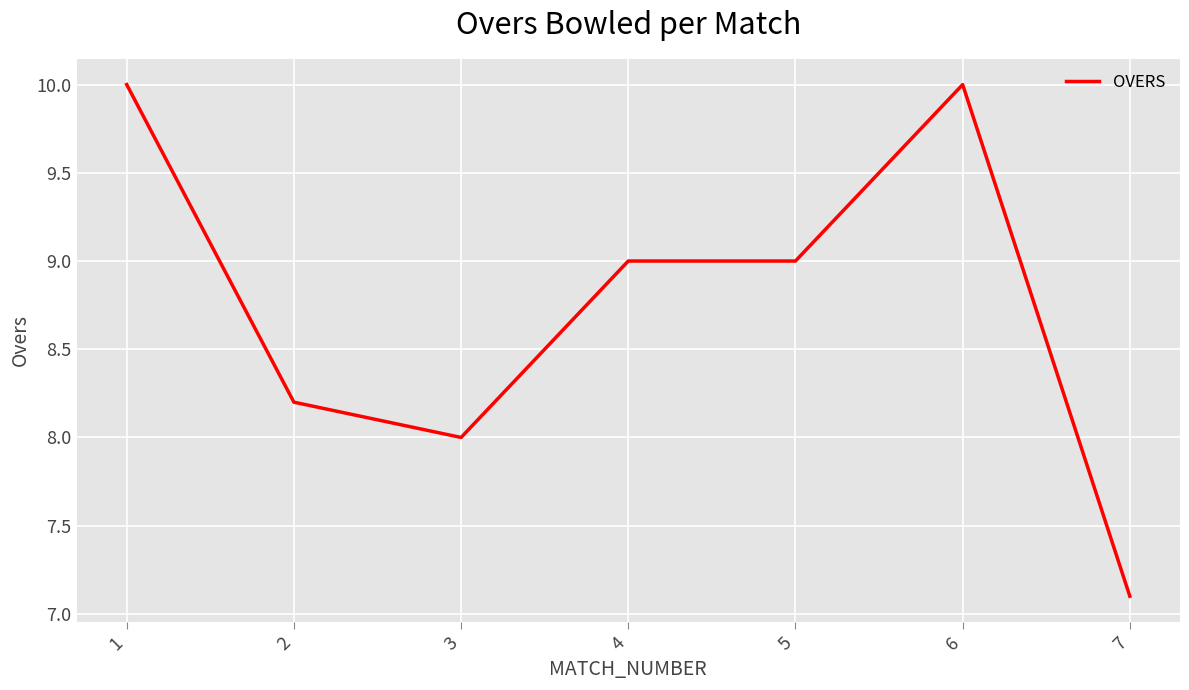

What is the minimum value shown in the chart?

7.1